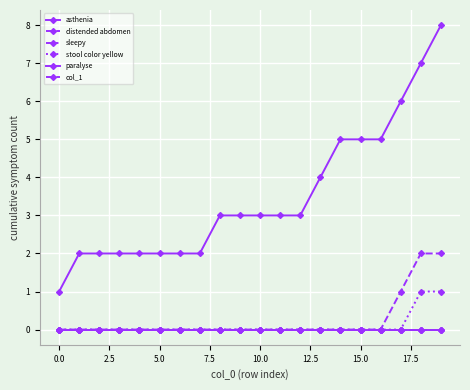

What is the highest value of the distended abdomen series?

2